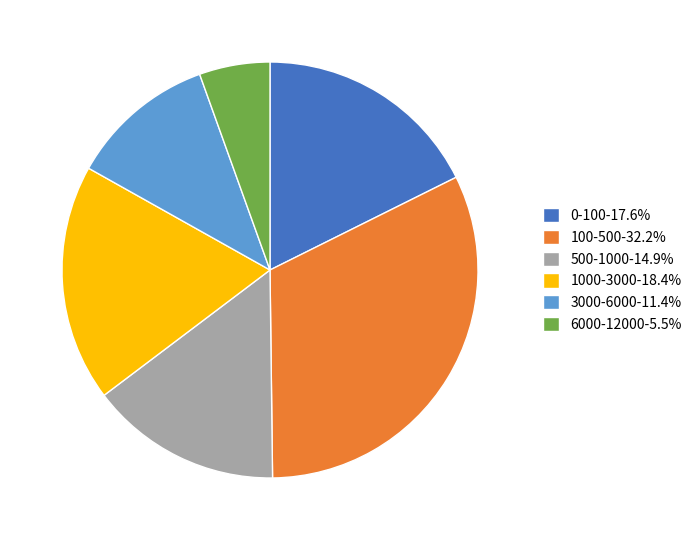

Approximately how many times larger is the value at 0-100-17.6% compared to 100-500-32.2%?

0.5